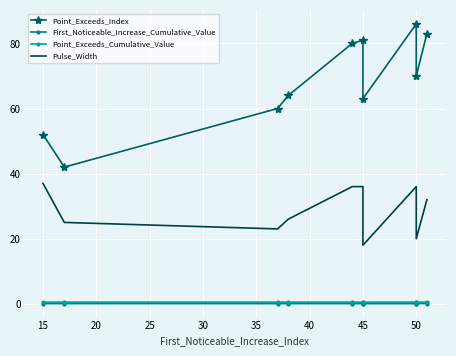

What is the lowest value of the Pulse_Width series?

18.0